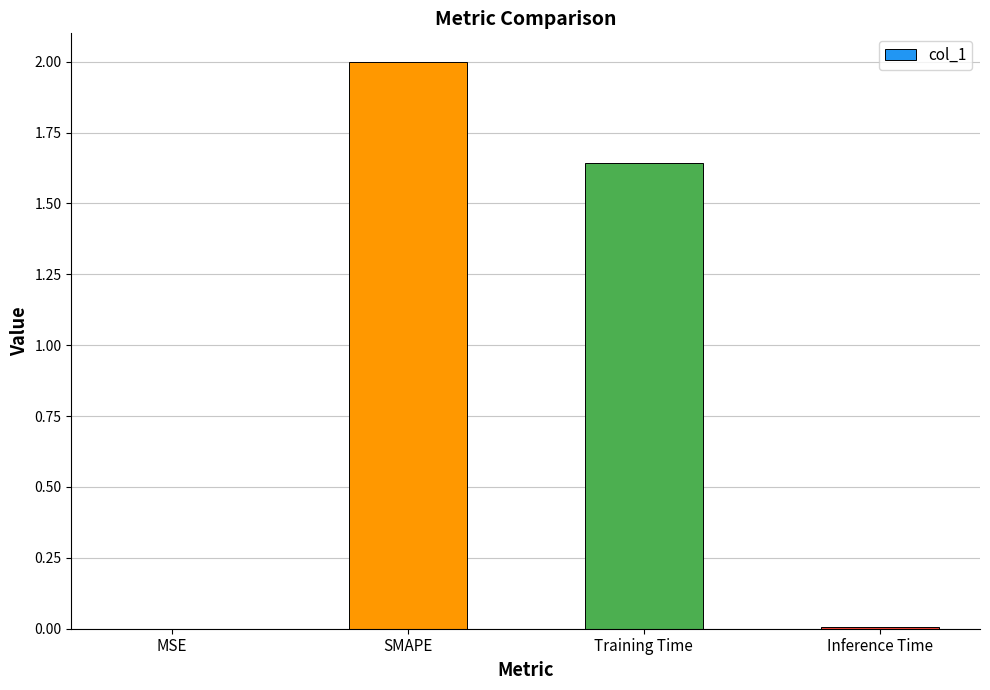

What is the sum of all values?

3.7